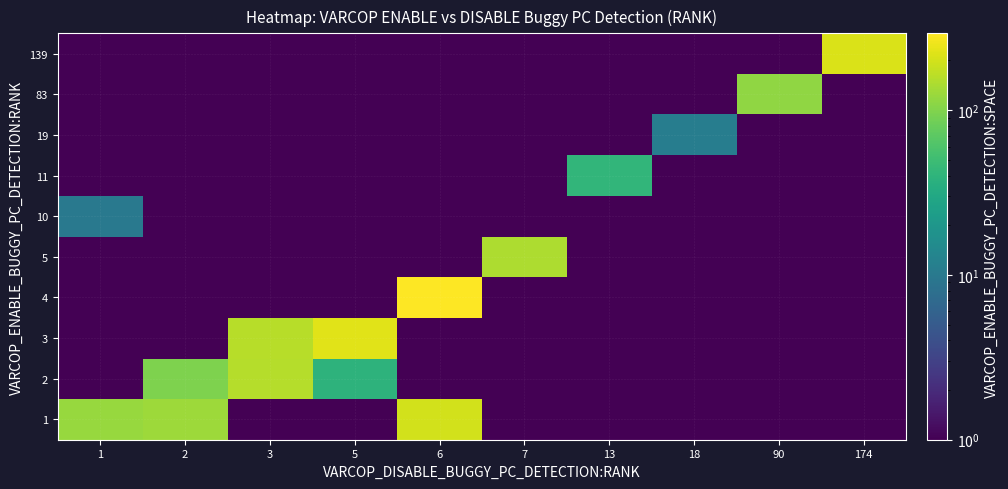

How many data points does each series have?

10